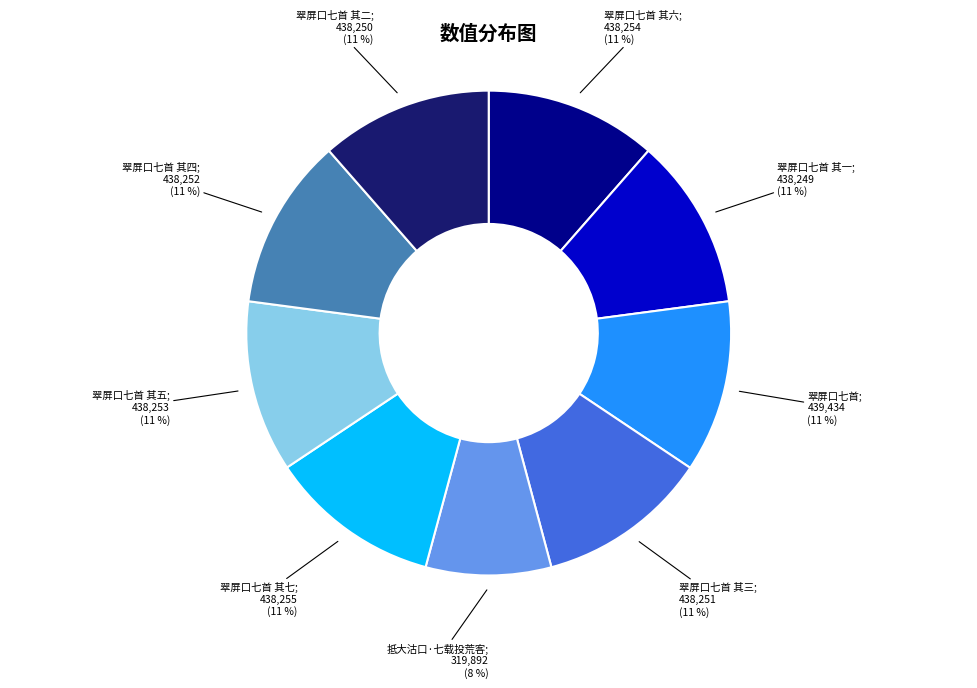

To the nearest percent, what is the average slice percentage?

11%